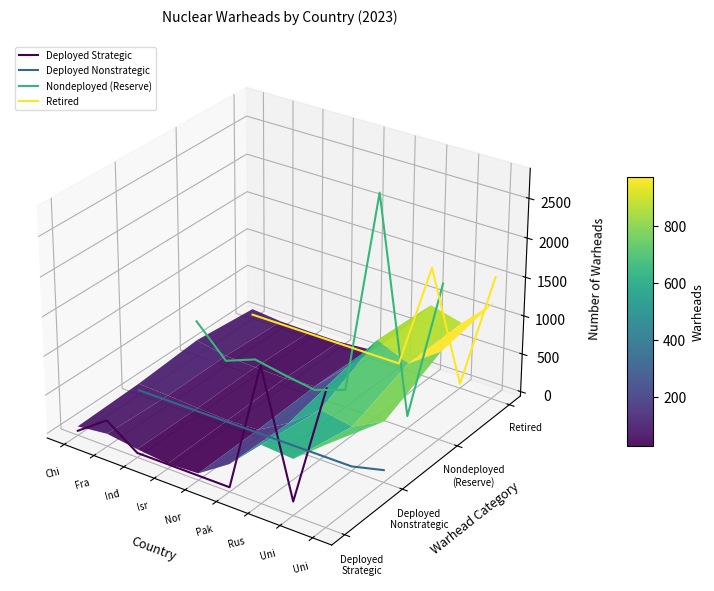

True or false: Deployed Nonstrategic has a value of -0.0 at Ind.

True